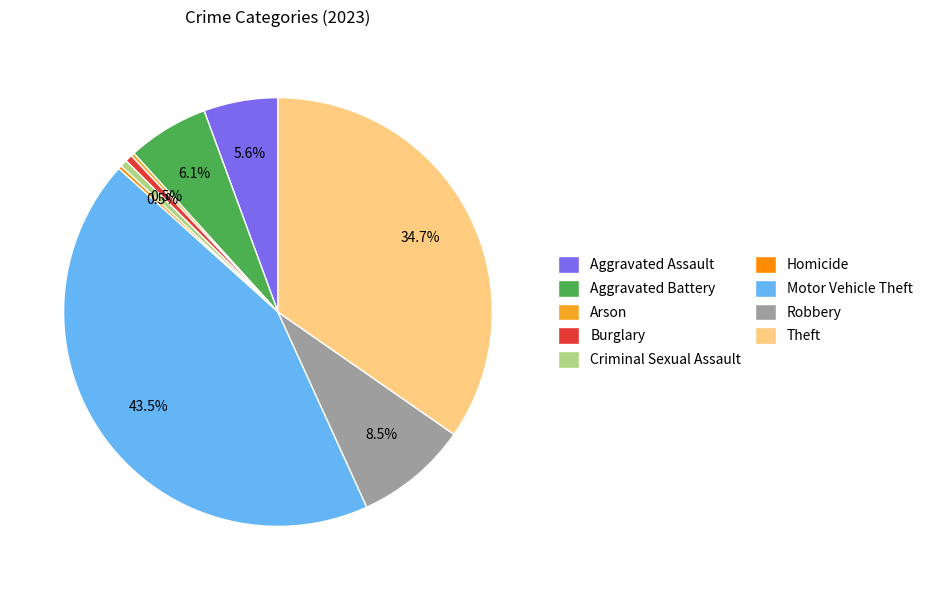

Is there a majority slice in this chart?

No